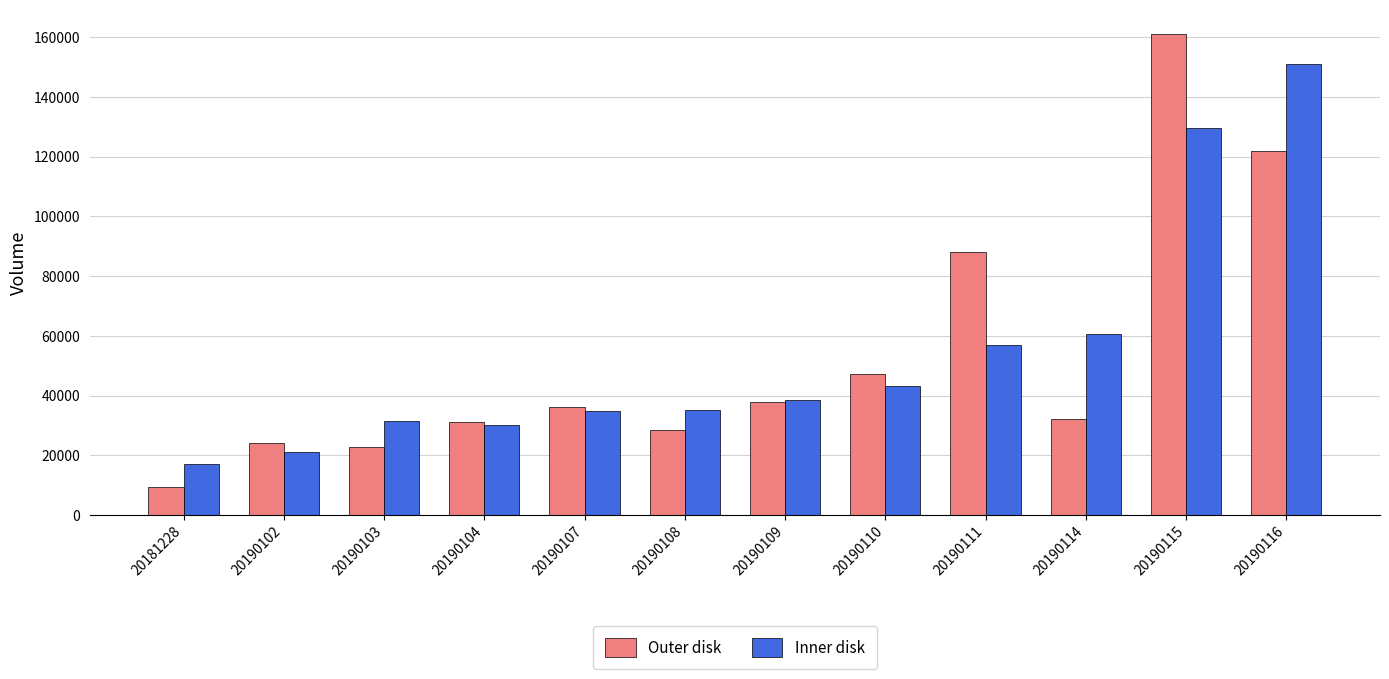

Where is Outer disk nearest to the value 85296?

20190111